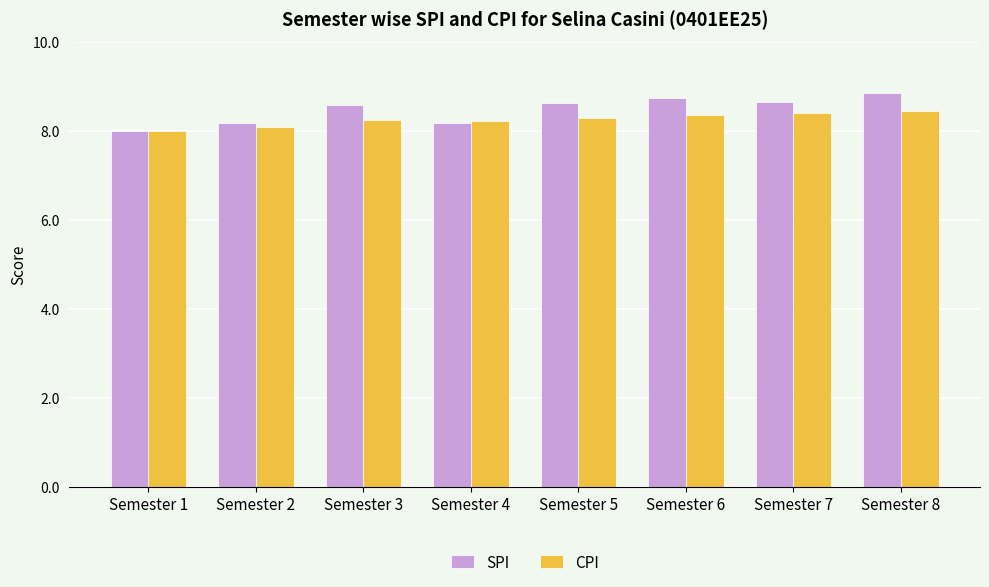

What is the maximum value for SPI?

8.8